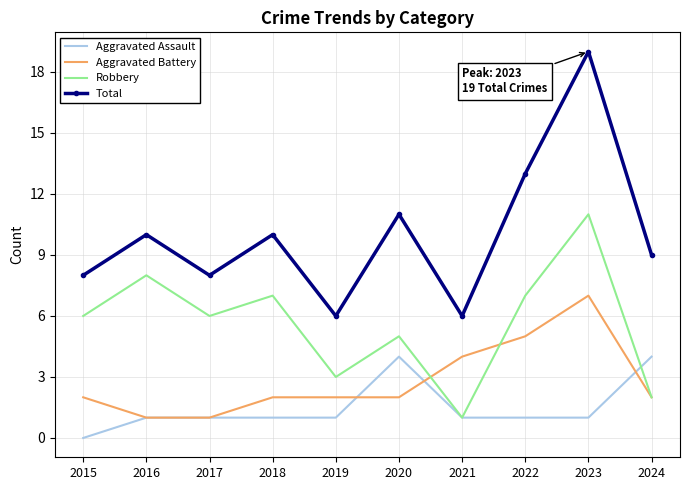

True or false: Aggravated Battery has a value of 3 at 2019.

False